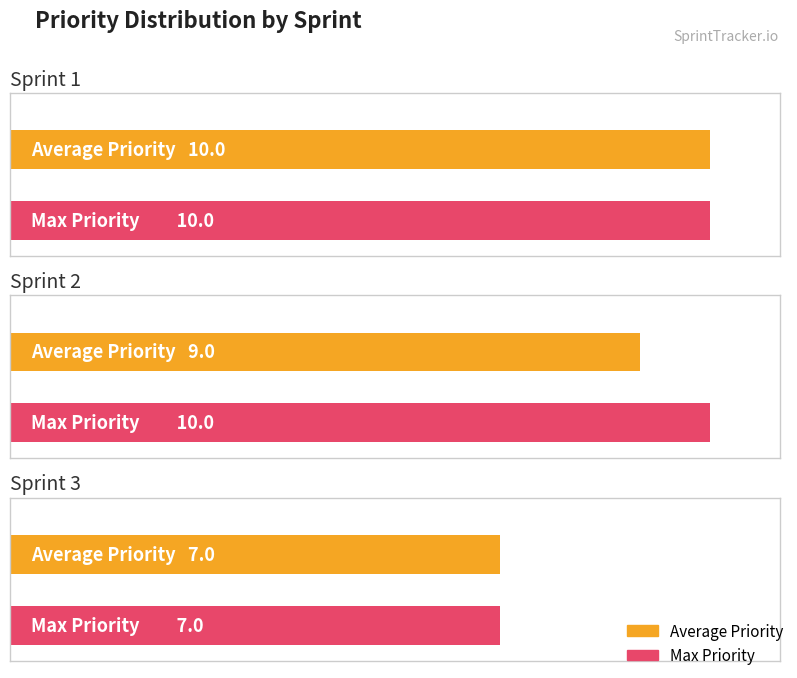

Is it true that Average Priority equals 9 at Sprint 2?

True